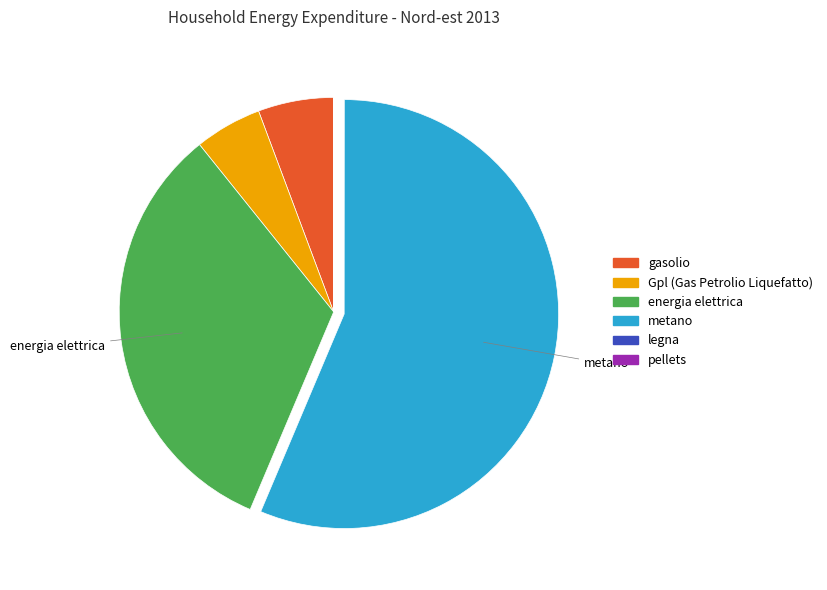

Do energia elettrica and metano together represent more than half of the pie?

Yes